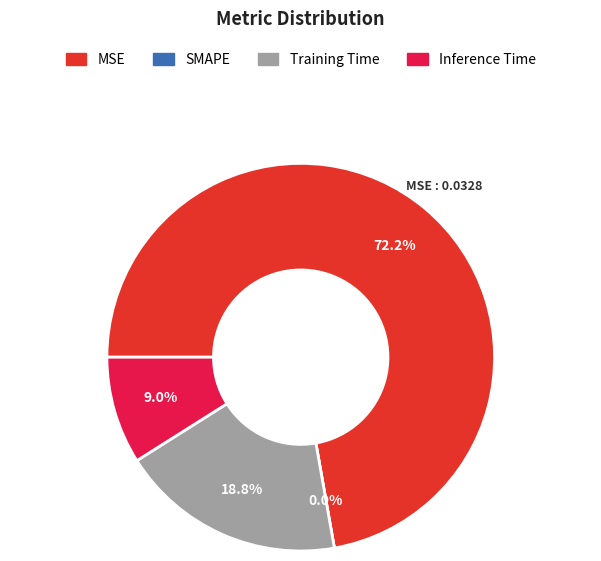

What percentage is NOT represented by Inference Time?

91.0%